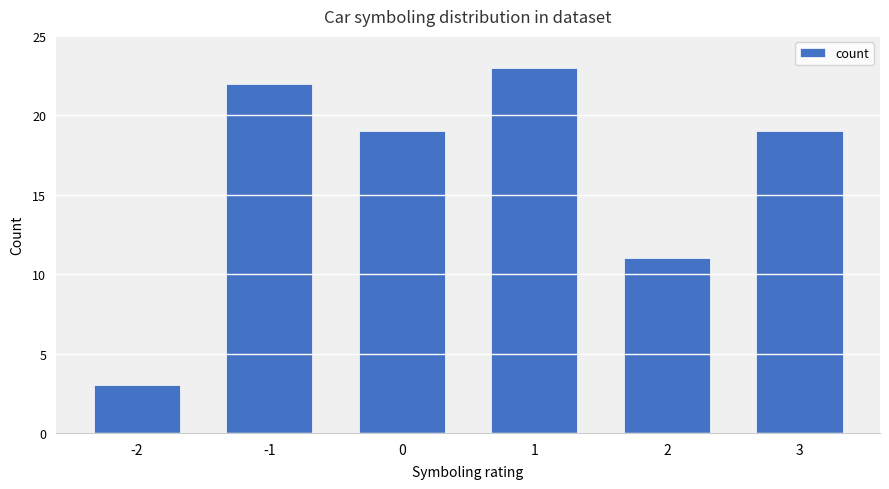

What is the value of the 2nd bar from the left?

22